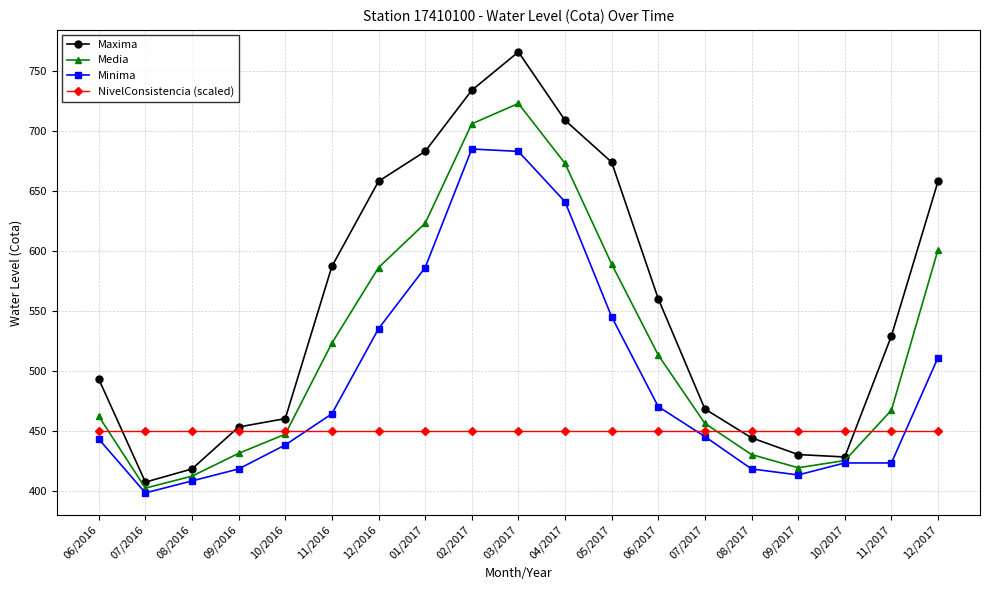

How many values in the Maxima series are below 529?

9